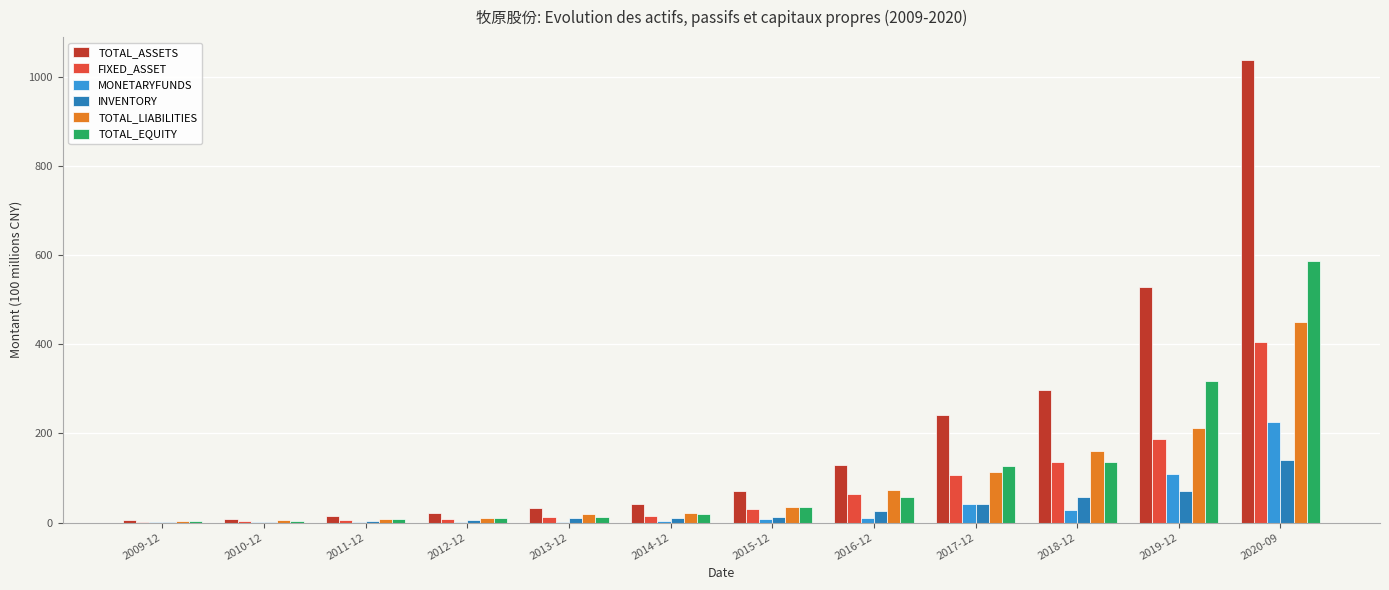

Is it true that TOTAL_LIABILITIES equals 43.7 at 2017-12?

False